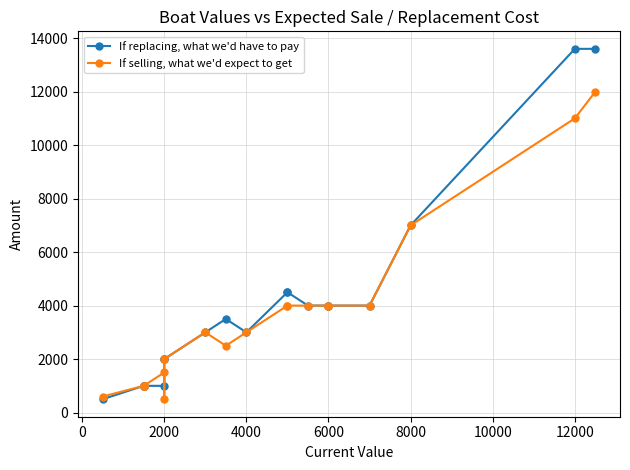

What is the difference between the second highest and second lowest values in the If selling, what we'd expect to get series?

10400